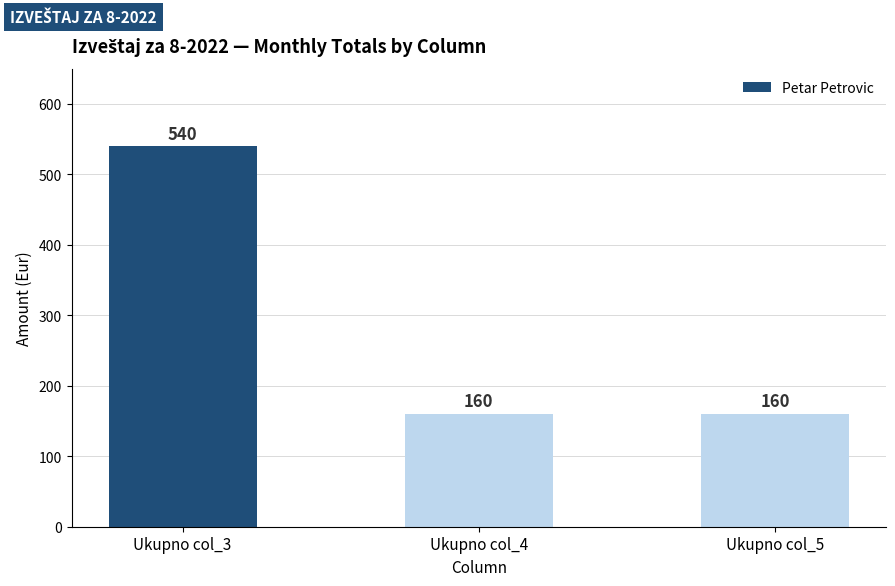

What is the sum of the values at Ukupno col_4 and Ukupno col_3?

700